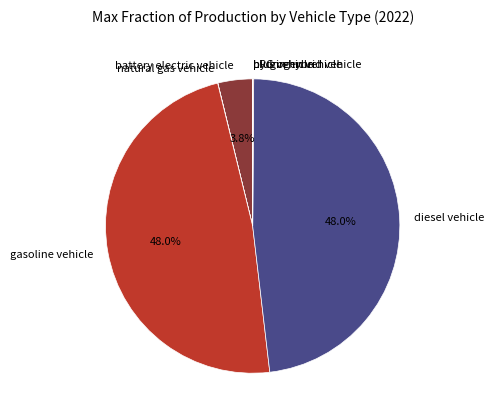

What portion of the pie excludes diesel vehicle?

52.0%